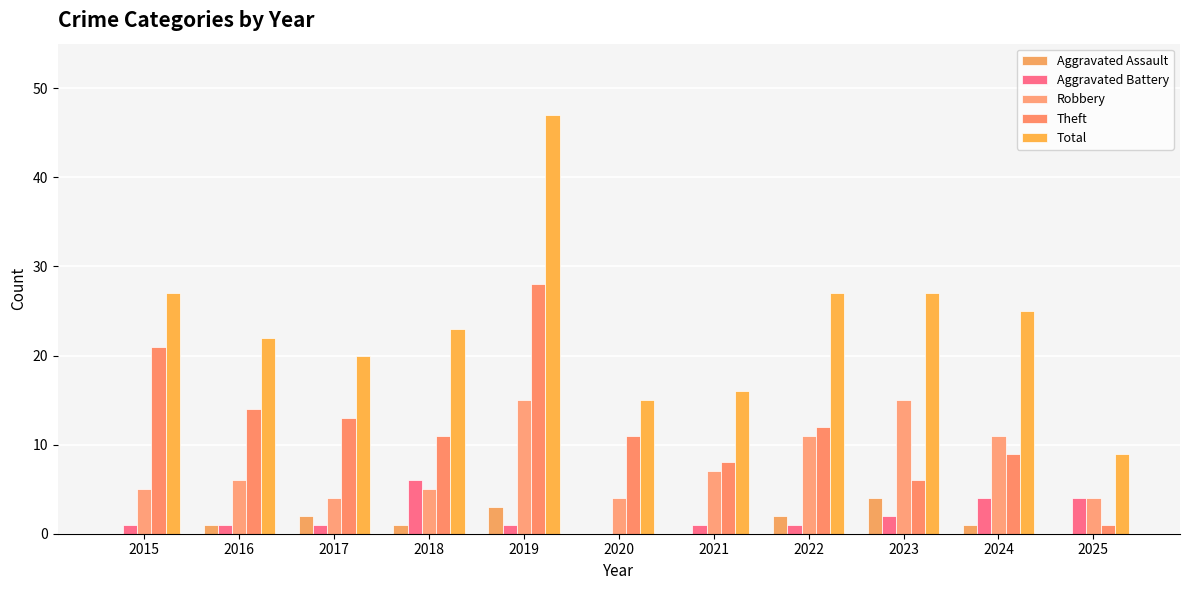

What is the average value of the Theft series?

12